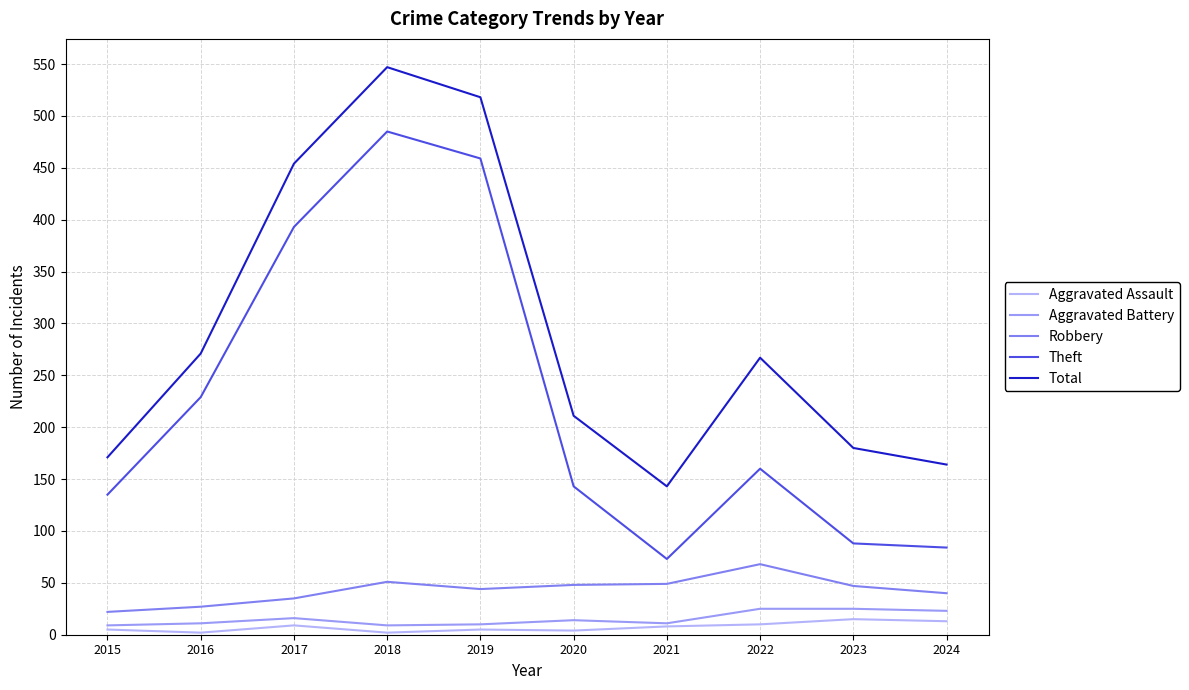

Does the chart have visible grid lines?

Yes